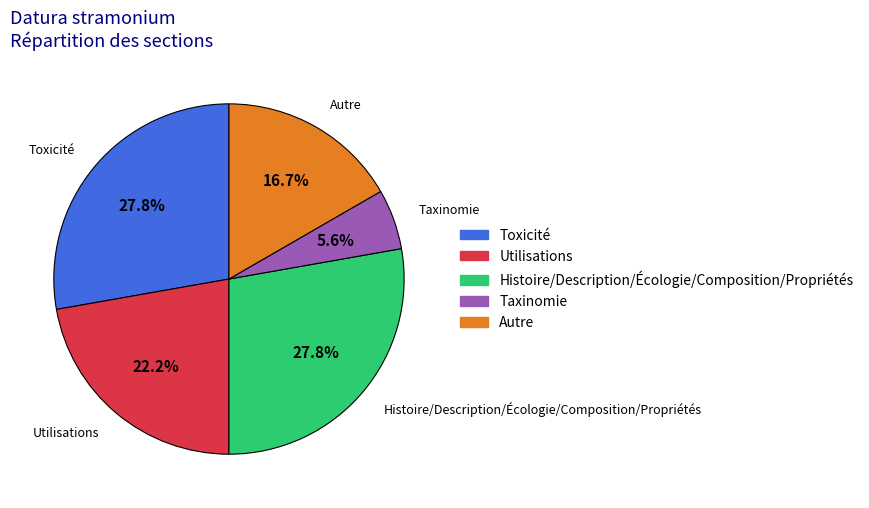

To the nearest percent, what is the average slice percentage?

20%